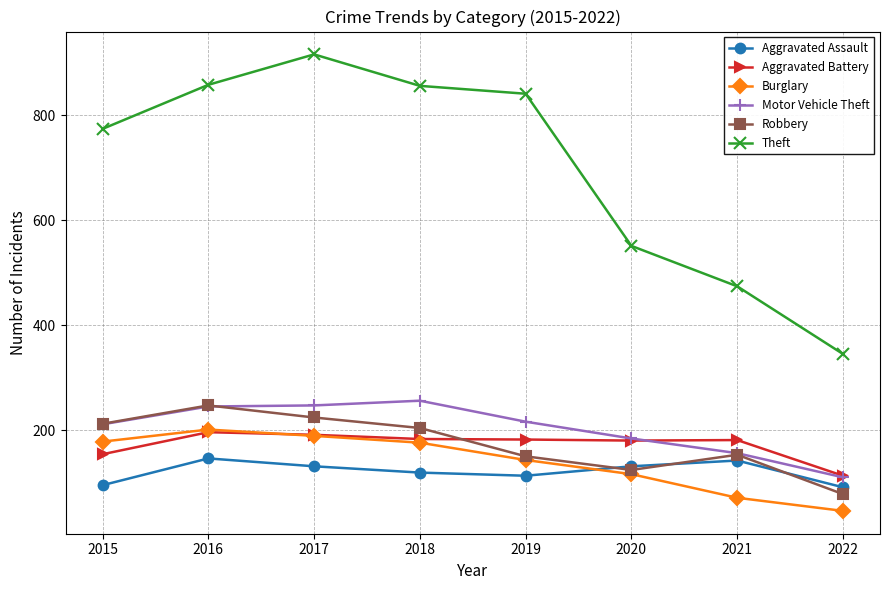

Count the number of categories in the chart.

8